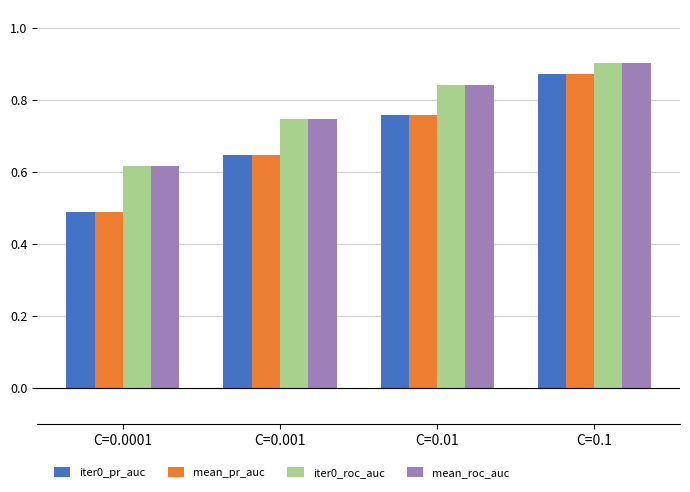

At which category is the sum across all series the highest?

C=0.1